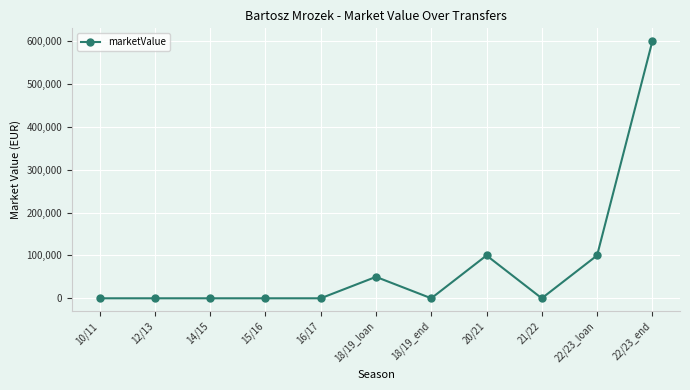

Between 21/22 and 20/21, which is larger?

20/21